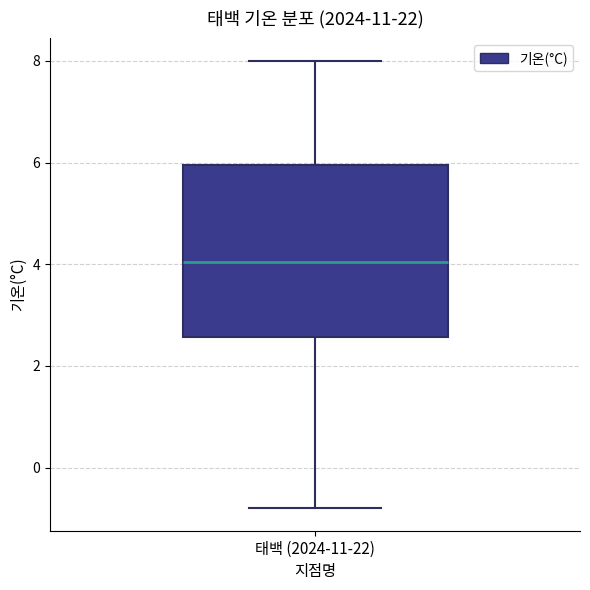

Where does the lower whisker of the box for 태백 (2024-11-22) end on the y-axis? The values are not printed on the chart, so give them approximately, as read against the axis.

-0.8